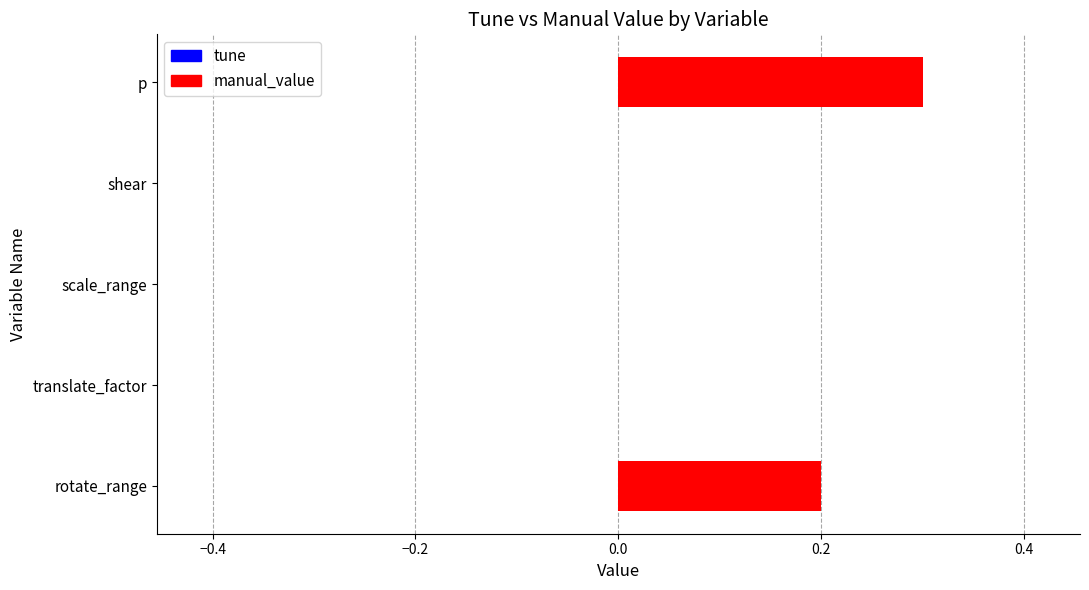

Is it true that the value at translate_factor is -0.1?

False